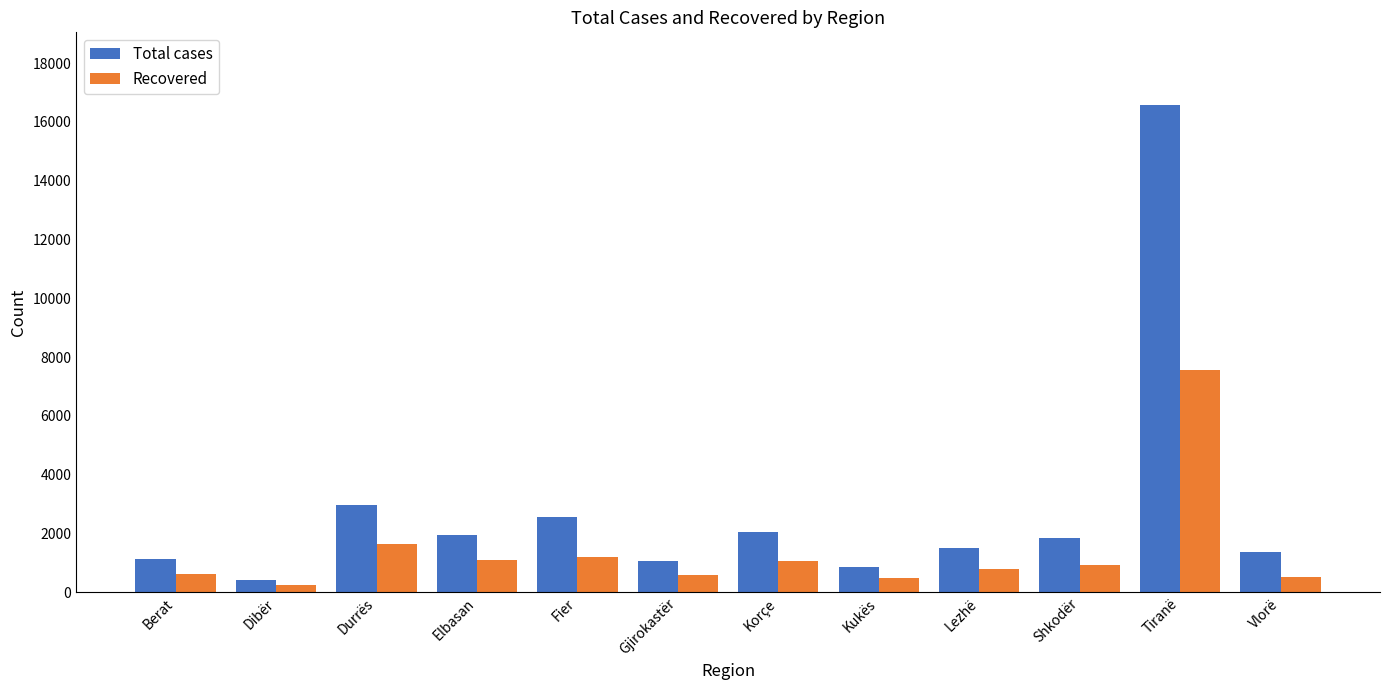

At which category is the sum across all series the highest?

Tiranë